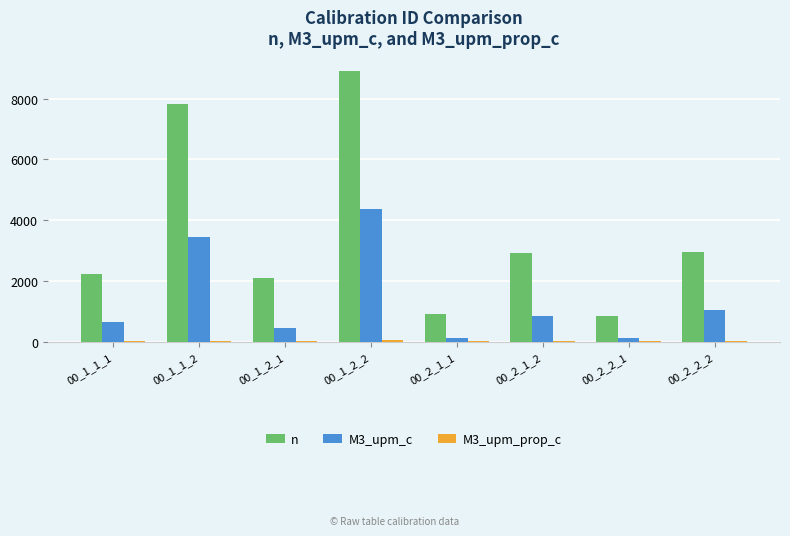

Which label corresponds to the largest value in the chart?

00_1_2_2